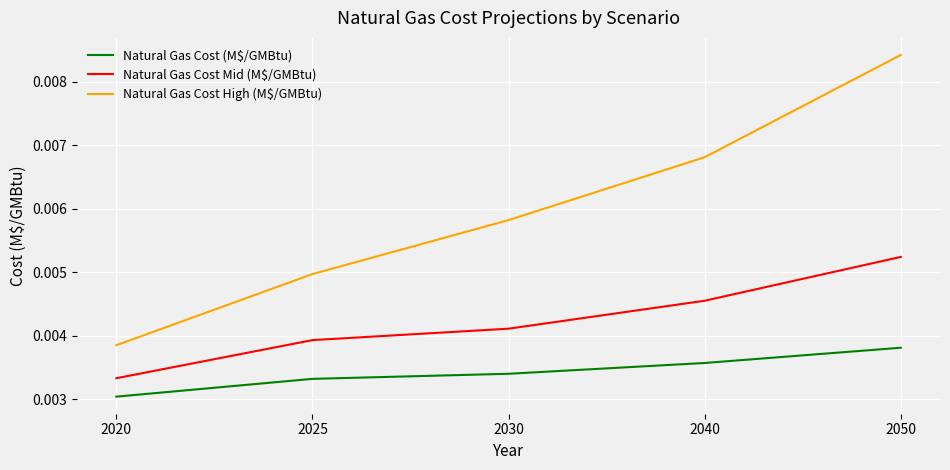

True or false: Natural Gas Cost Mid (M$/GMBtu) and Natural Gas Cost (M$/GMBtu) intersect in this chart.

False